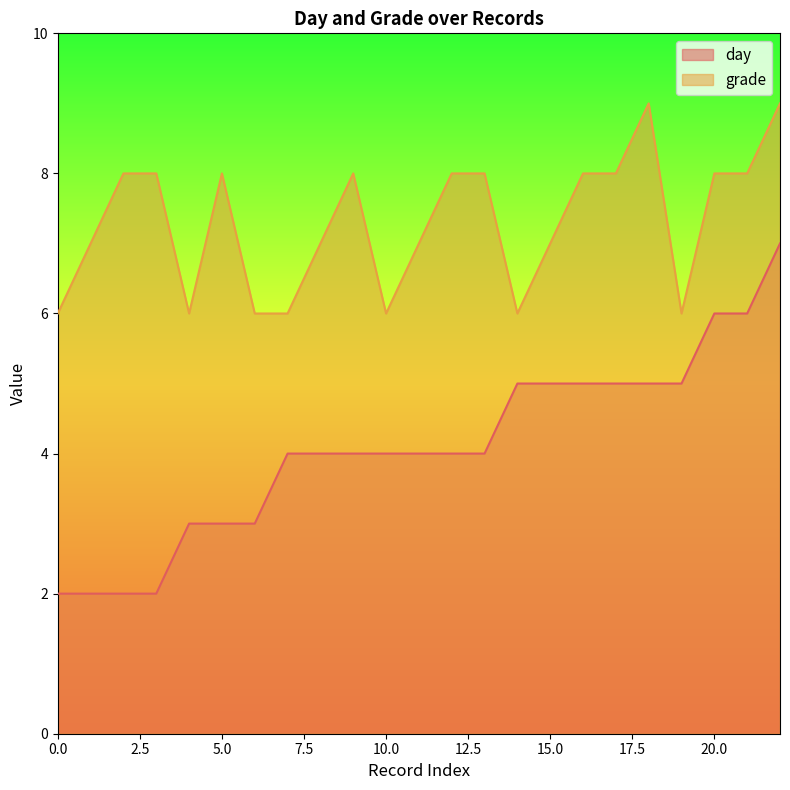

At 13, list the series in order from largest to smallest.

grade, day